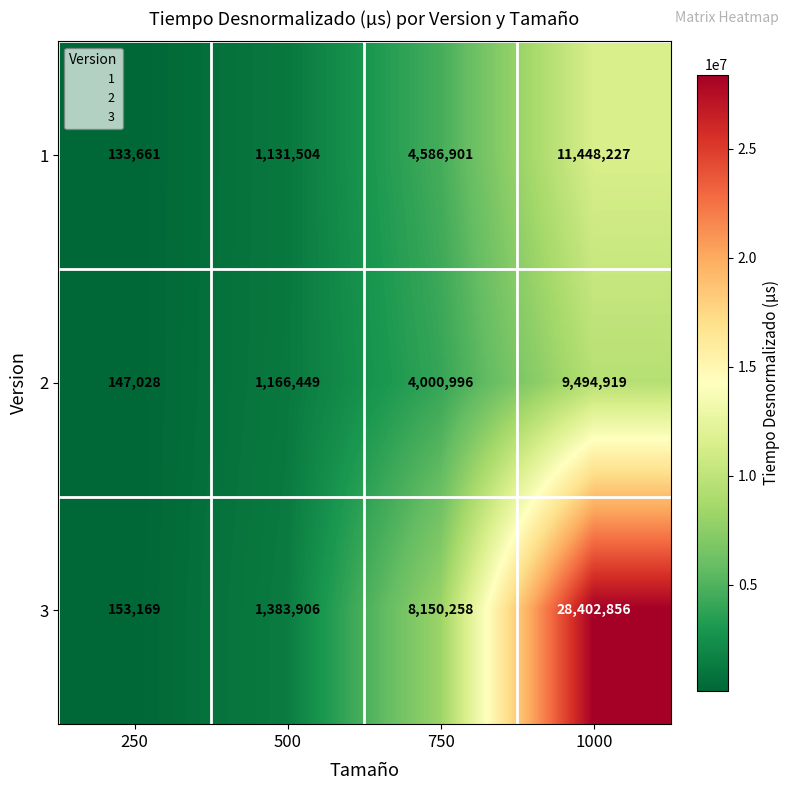

What is the difference between the maximum and minimum values in the 2 series?

9347891